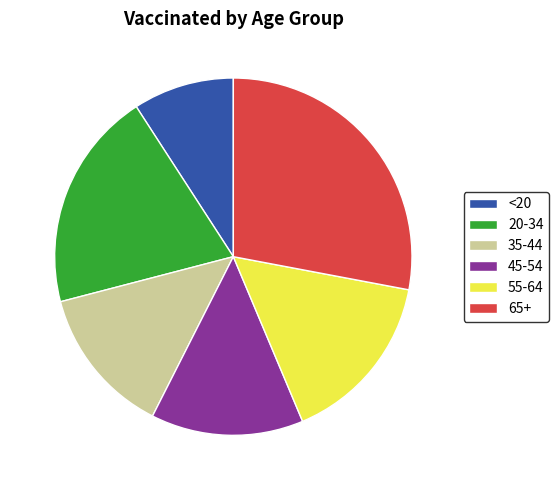

Approximately how many times larger is the value at 35-44 compared to 20-34?

0.7